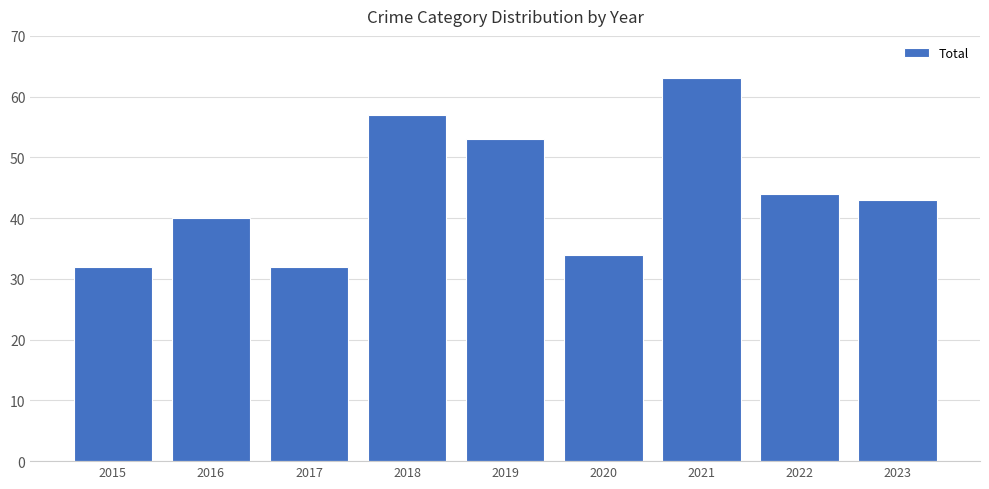

What is the difference between the maximum and minimum values?

31